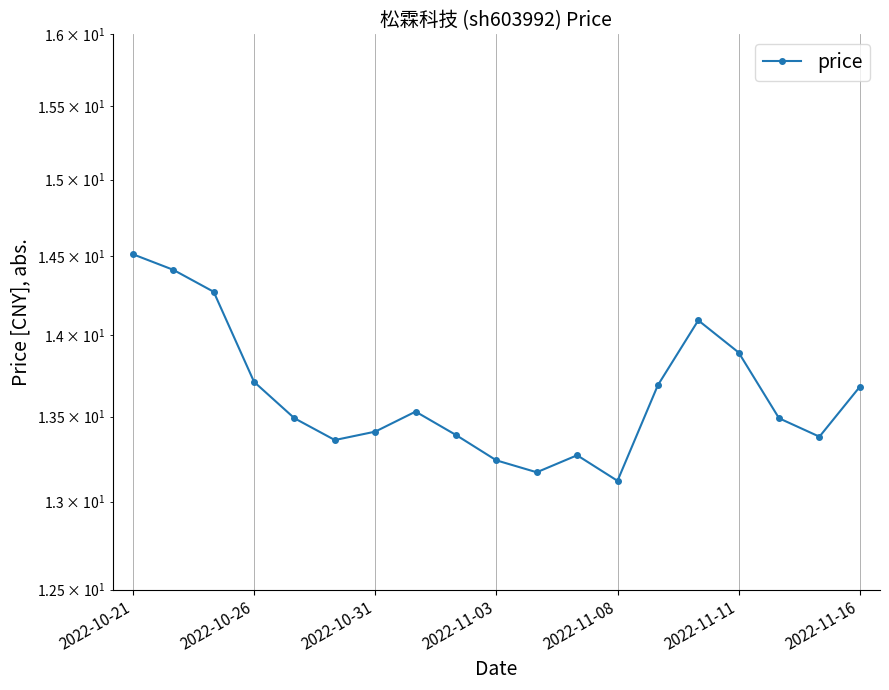

Count the number of data series in this chart.

1